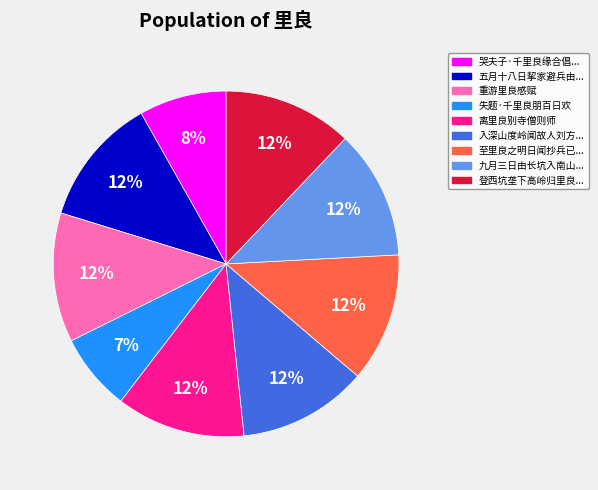

How many slices are in this pie chart?

9